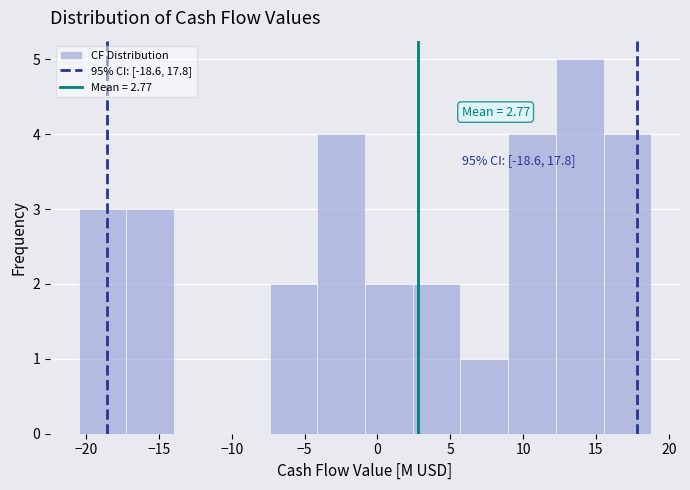

Which range on the x-axis has the tallest bar?

12.5 to 15.5